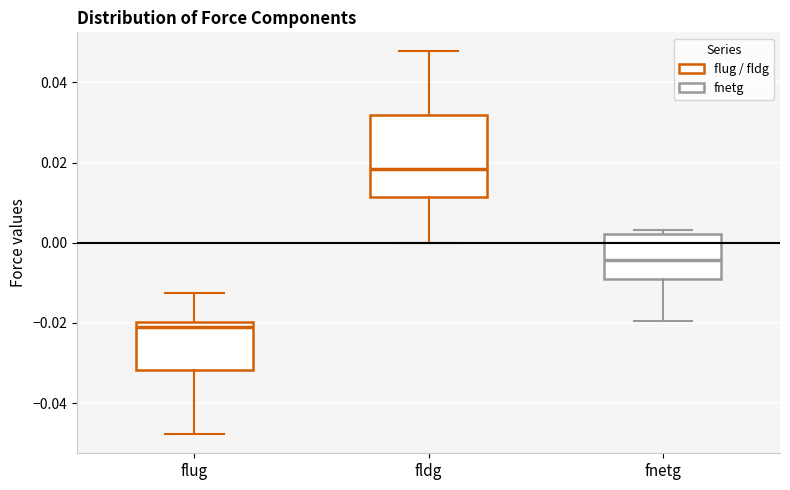

Which box is the tallest, from its lower edge to its upper edge?

fldg